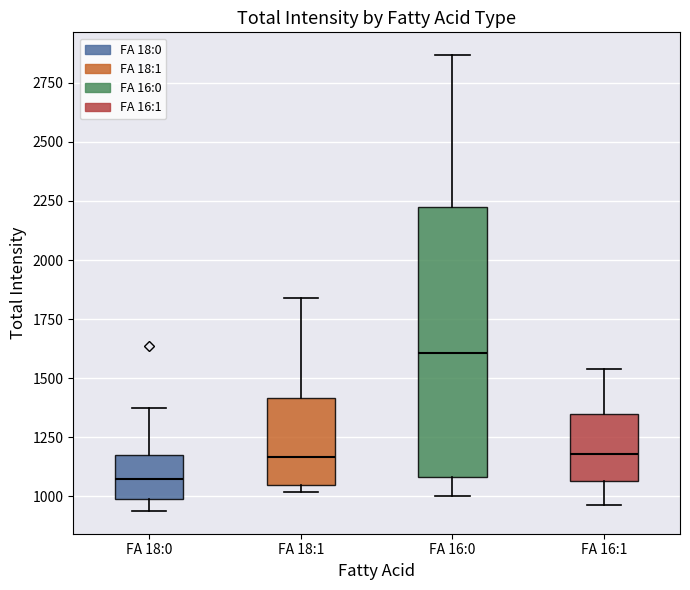

Comparing the boxes themselves (not the whiskers), which one is the tallest?

FA 16:0